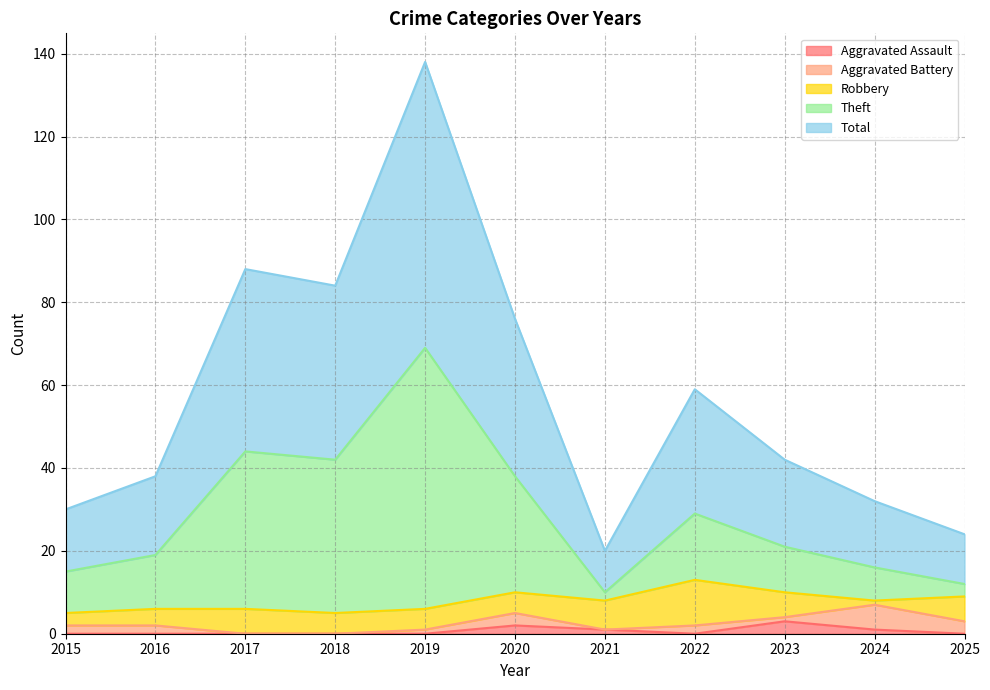

Which has a higher value, 2015 or 2017?

2015